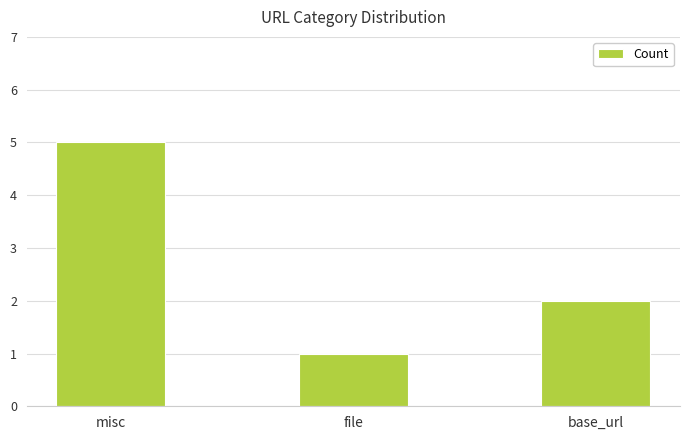

How many values are below 2?

1